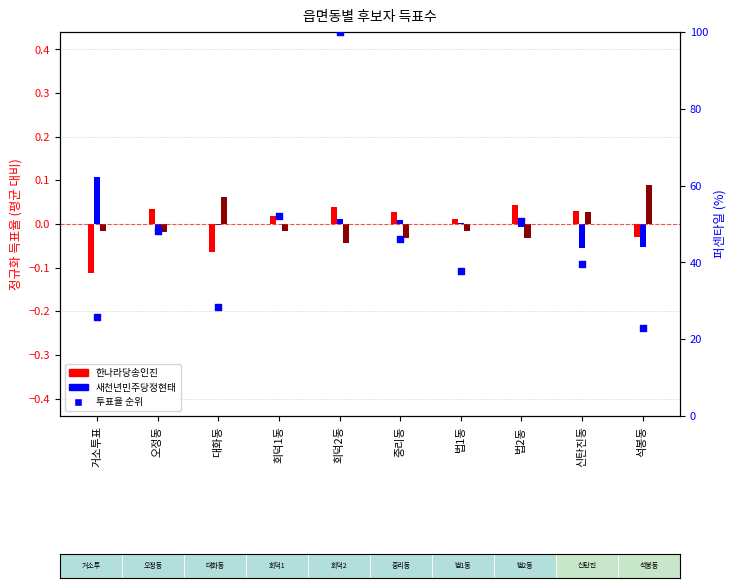

Which series reaches the minimum Y coordinate?

한나라당송인진